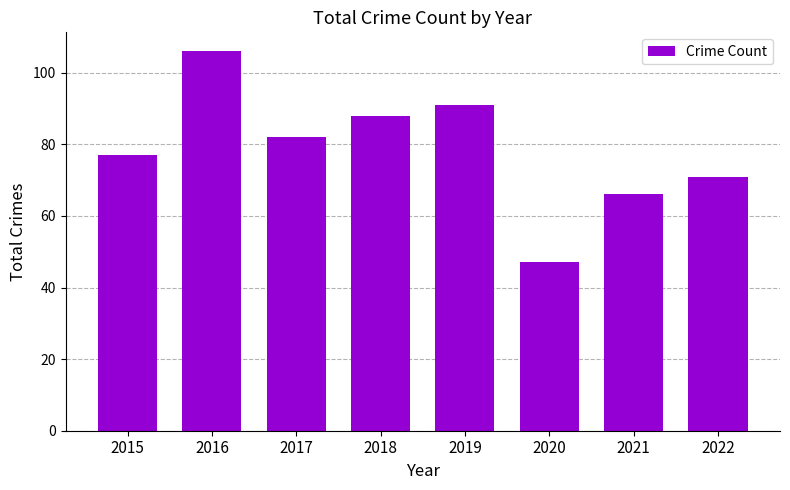

Between 2022 and 2017, which is larger?

2017